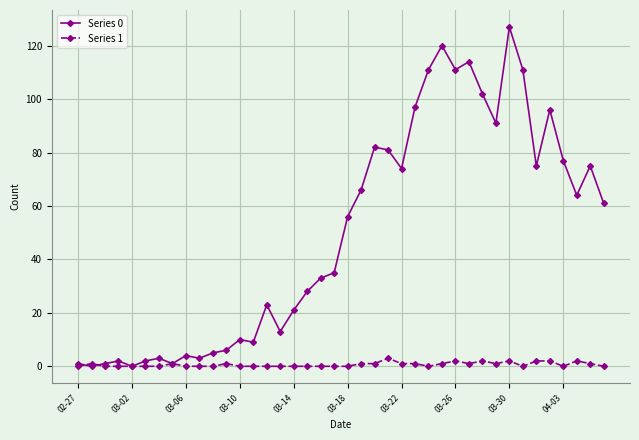

Count the number of data series in this chart.

2